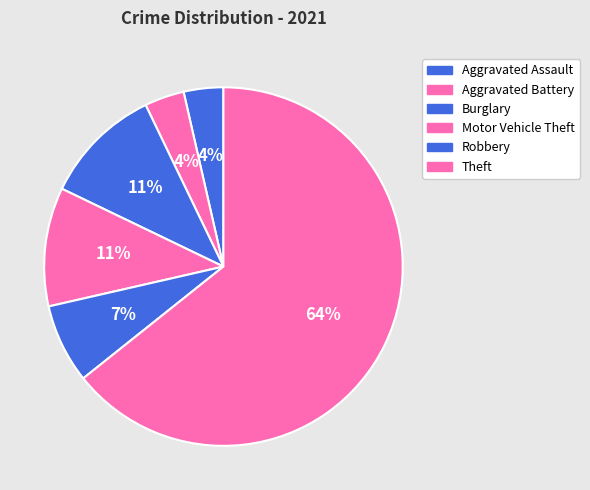

True or false: Motor Vehicle Theft accounts for 25% of the total.

False